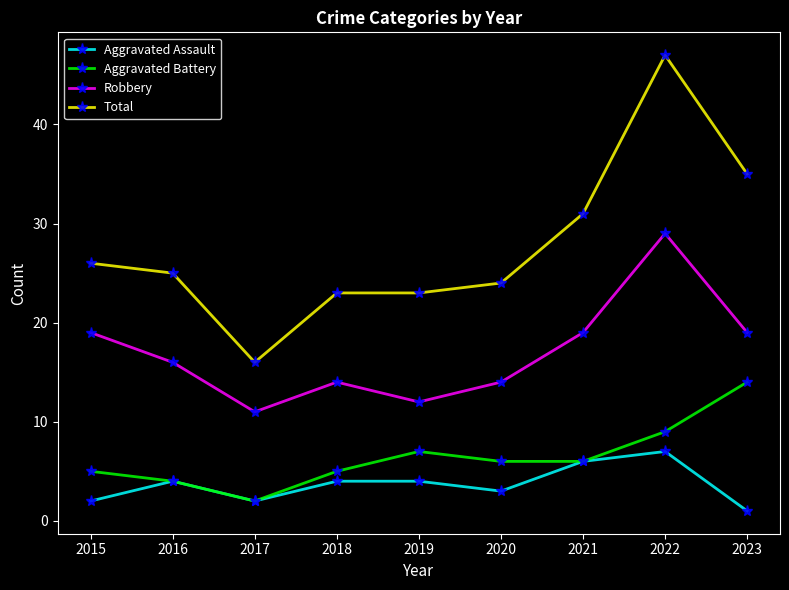

How many data points in Aggravated Battery are less than 6?

4